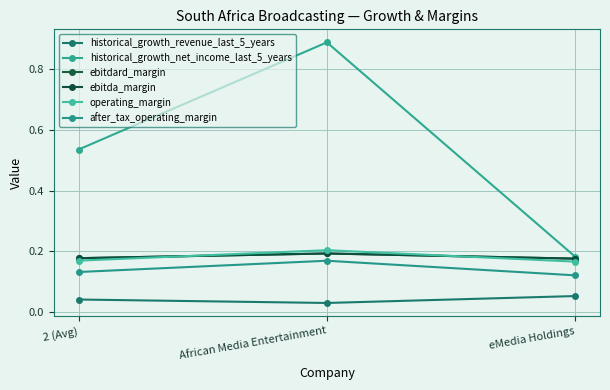

Reading right to left, transcribe all the data shown in this chart.

historical_growth_revenue_last_5_years: eMedia Holdings=0.1	African Media Entertainment=0.0	2 (Avg)=0.0
historical_growth_net_income_last_5_years: eMedia Holdings=0.2	African Media Entertainment=0.9	2 (Avg)=0.5
ebitdard_margin: eMedia Holdings=0.2	African Media Entertainment=0.2	2 (Avg)=0.2
ebitda_margin: eMedia Holdings=0.2	African Media Entertainment=0.2	2 (Avg)=0.2
operating_margin: eMedia Holdings=0.2	African Media Entertainment=0.2	2 (Avg)=0.2
after_tax_operating_margin: eMedia Holdings=0.1	African Media Entertainment=0.2	2 (Avg)=0.1